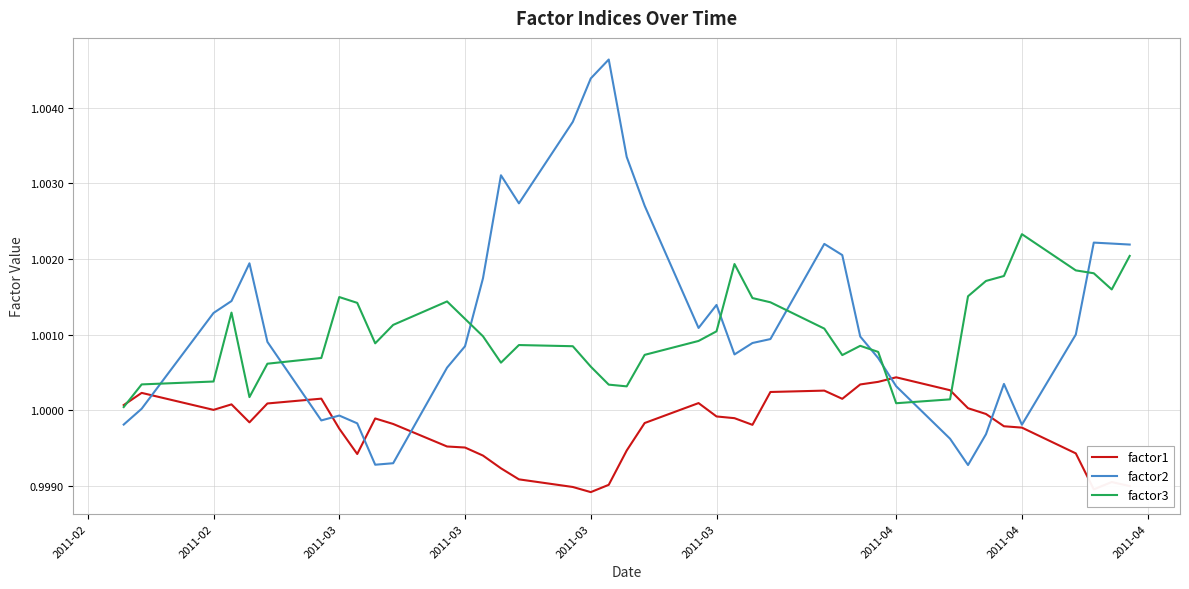

List the series in order of their peak value, lowest first.

factor1, factor3, factor2